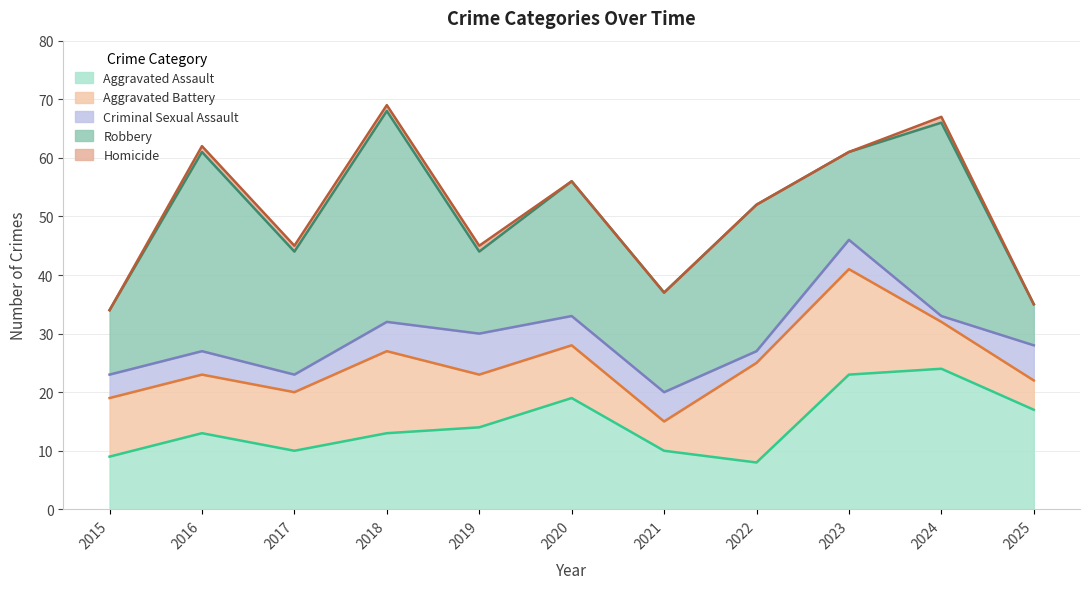

Does the chart have visible grid lines?

Yes